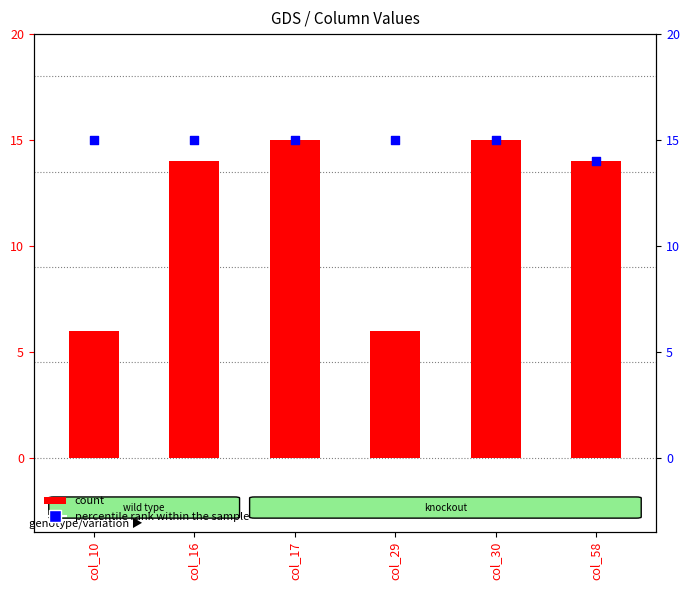

Is the value of count at col_29 greater than the value of percentile rank within the sample at col_29?

No